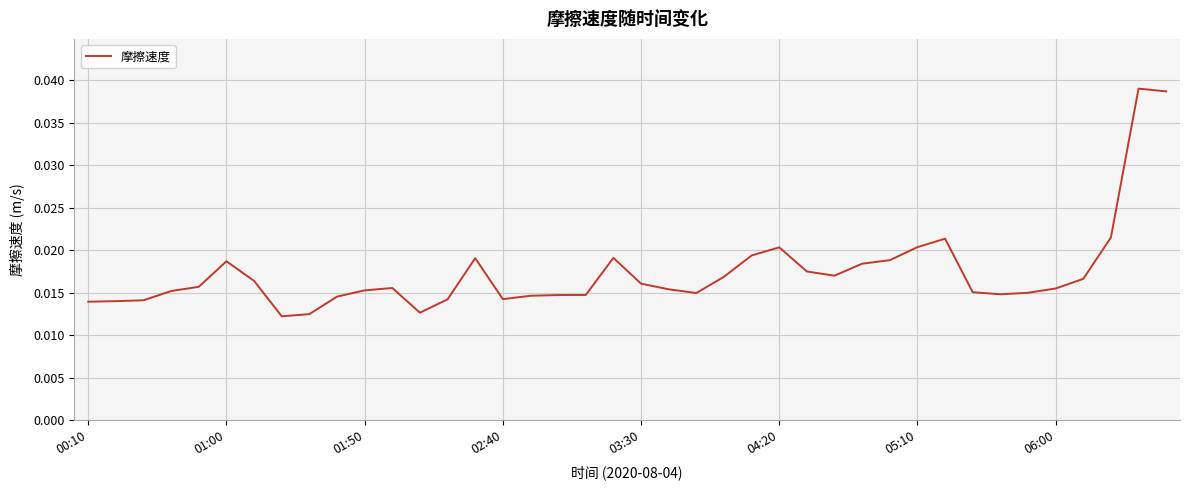

Rank the categories by value from highest to lowest.

38, 39, 37, 31, 30, 25, 24, 19, 14, 29, 04:20, 28, 26, 27, 23, 36, 05:10, 20, 03:30, 11, 35, 21, 10, 02:40, 32, 34, 22, 33, 18, 17, 16, 9, 15, 13, 01:50, 01:00, 00:10, 12, 8, 06:00